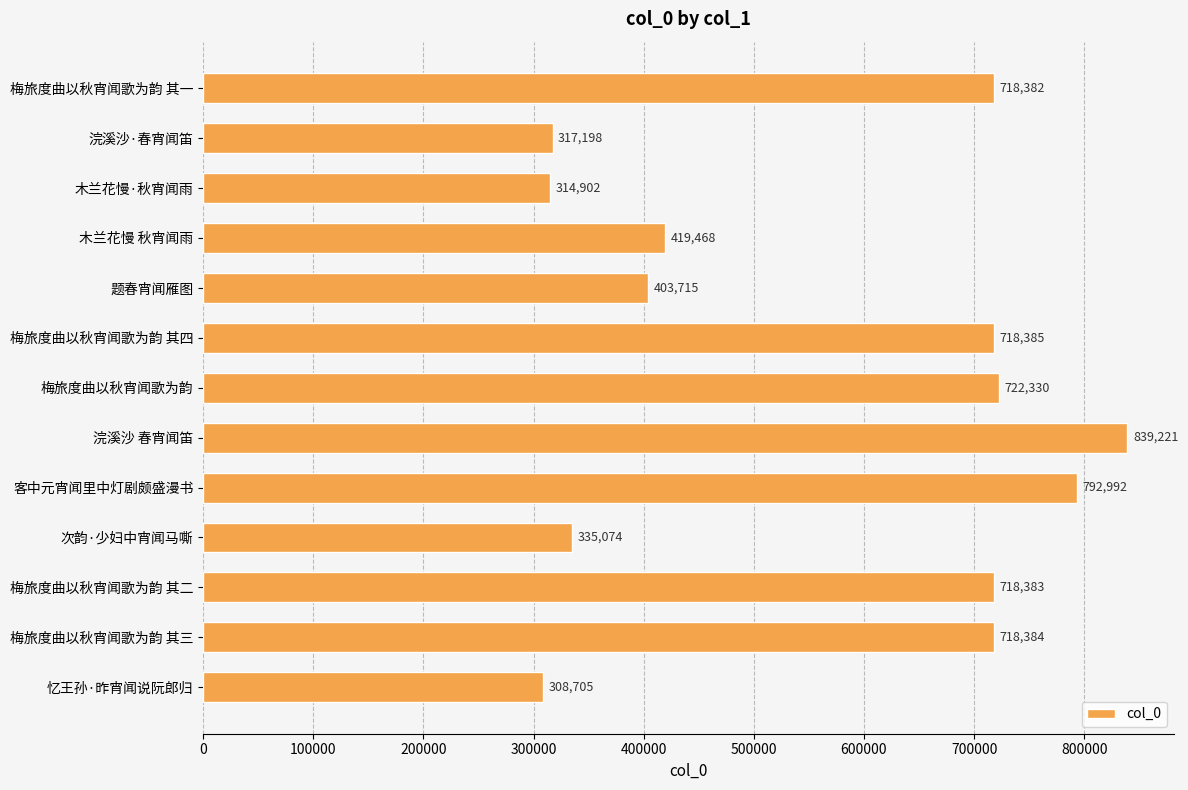

How many values are below 718382?

6